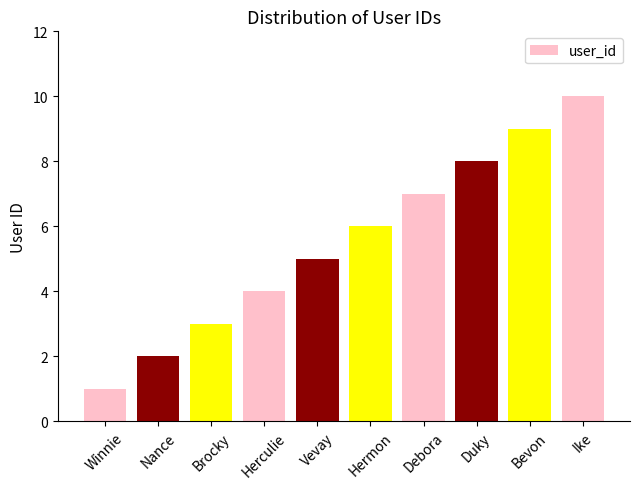

What is the smallest value displayed?

1